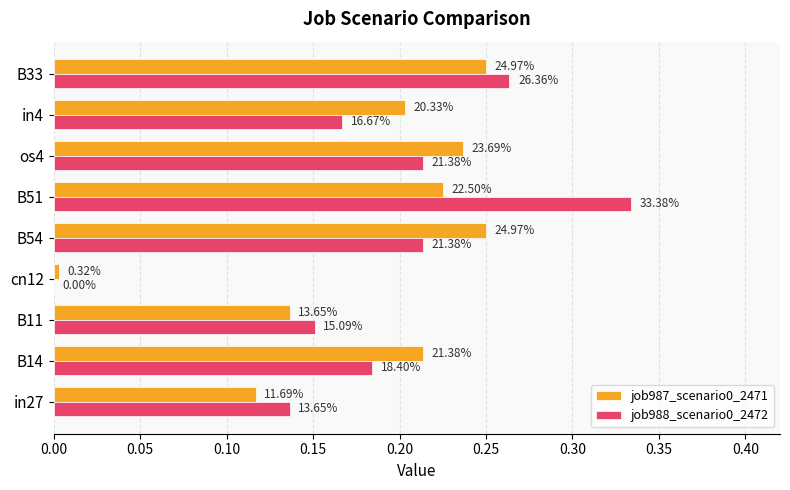

Which series has the largest total across all categories?

job988_scenario0_2472